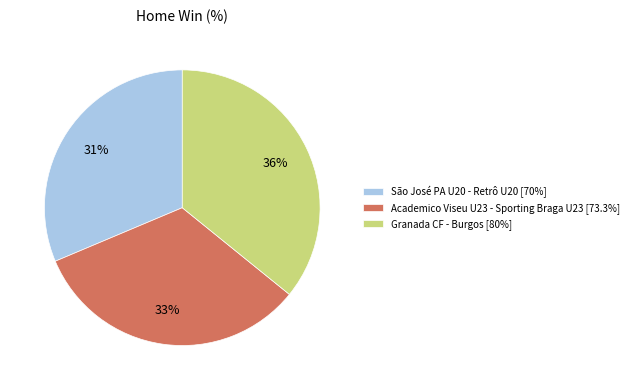

To the nearest percent, what percentage of the pie is Granada CF - Burgos [80%]?

36%